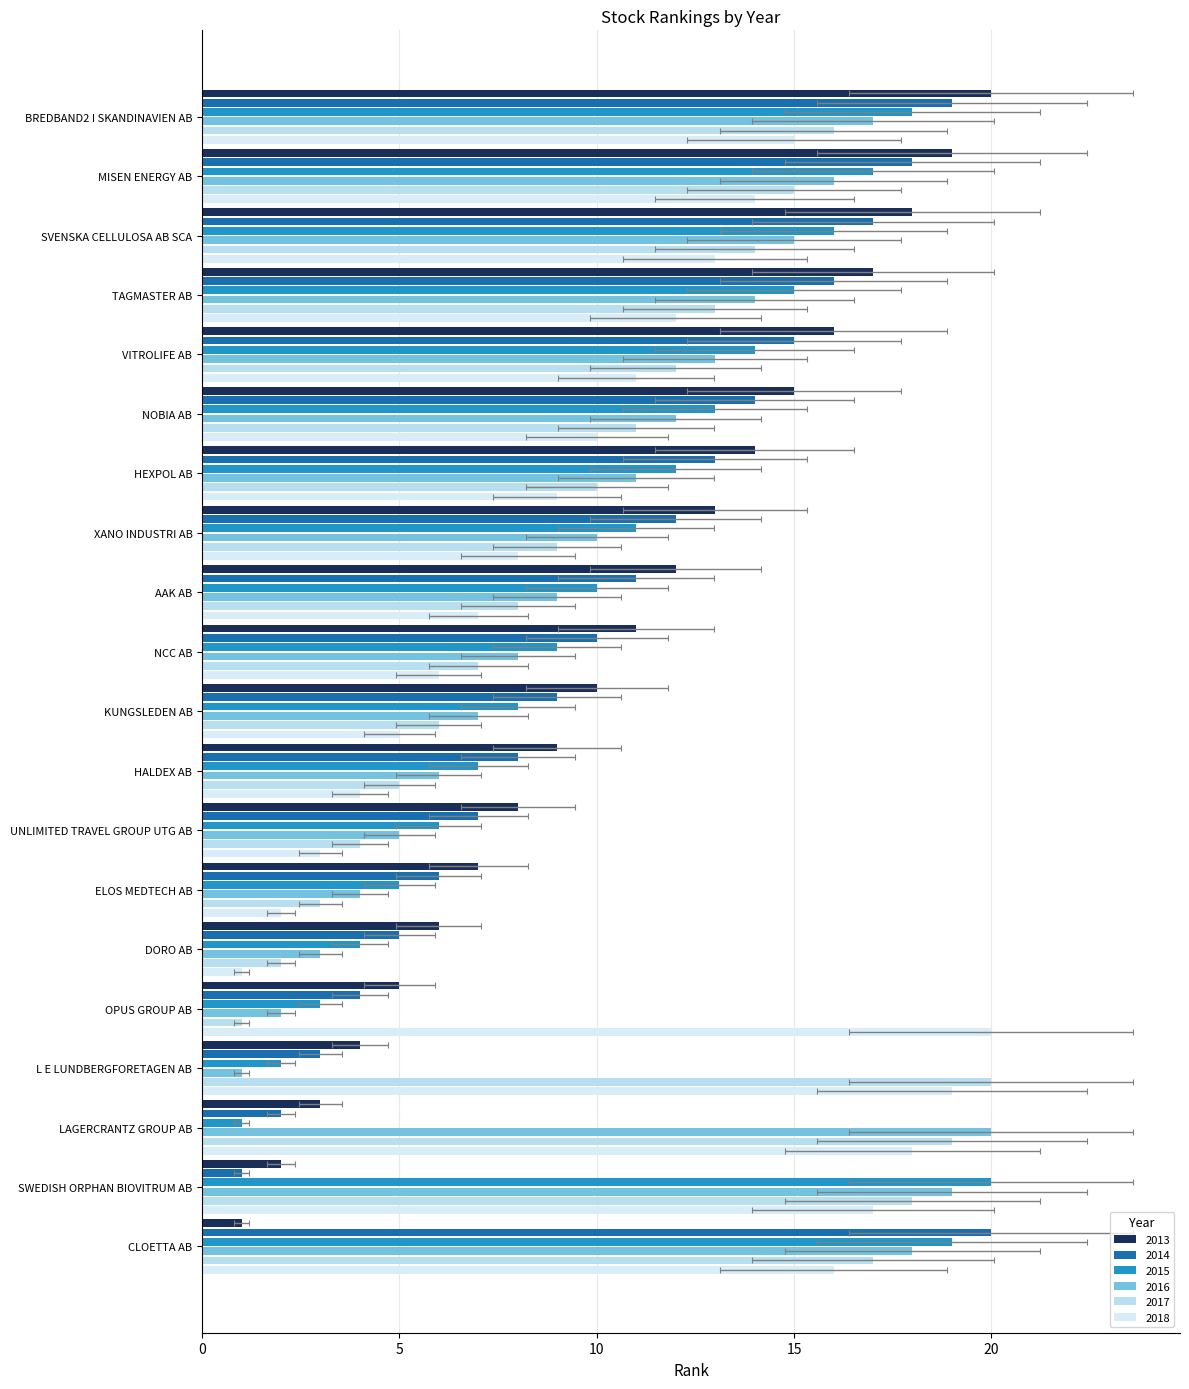

What value does the 2014 series have at AAK AB?

11.0